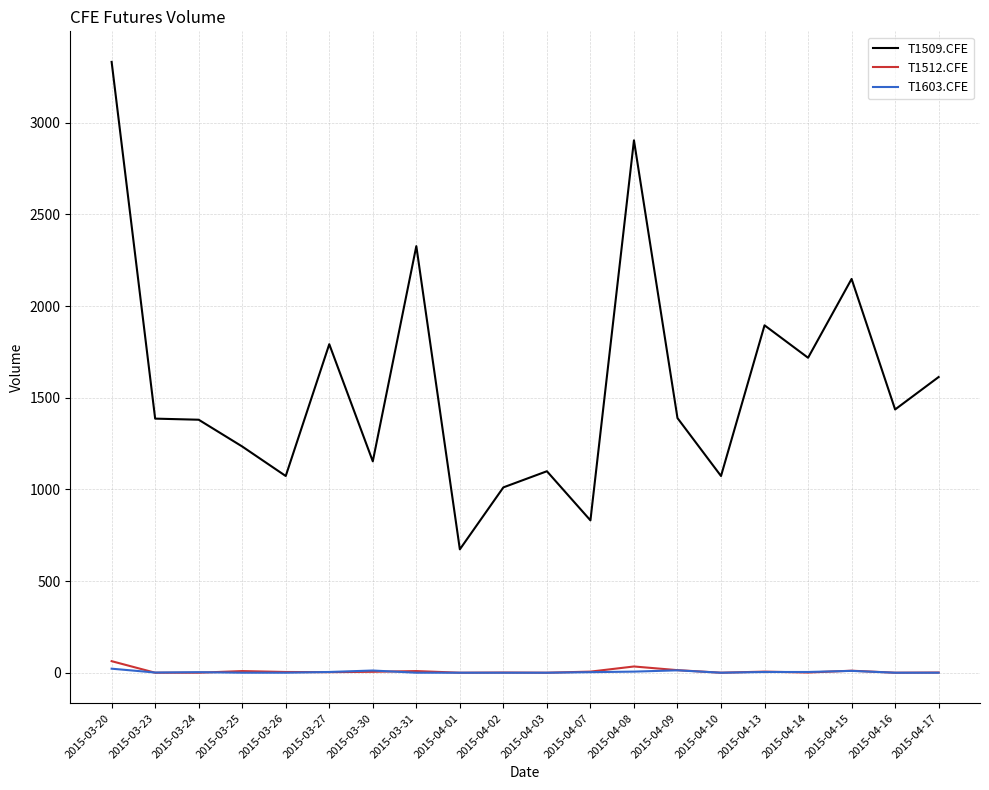

What is the total value across all series at 2015-03-27?

1799